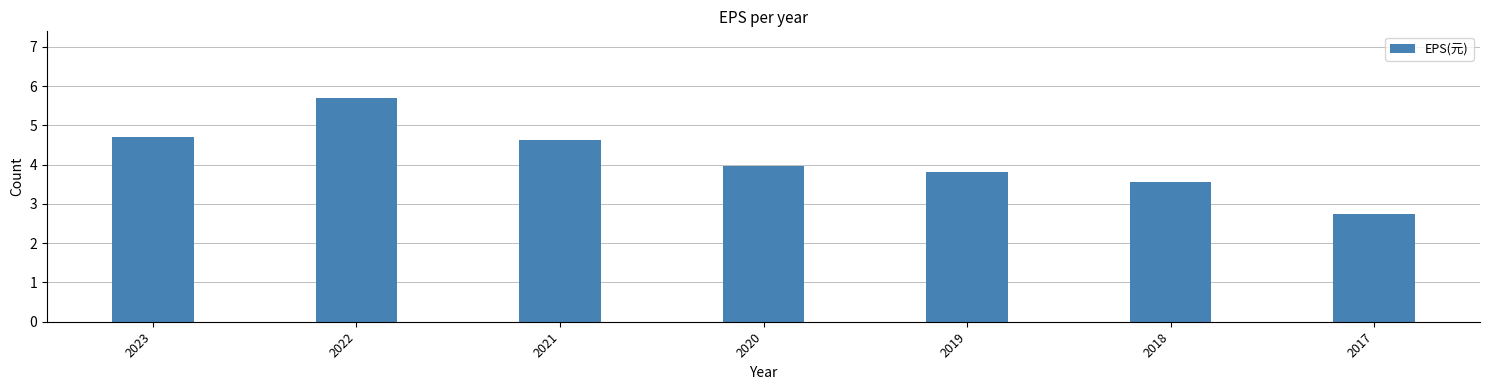

Where does the data first go above 3?

2023